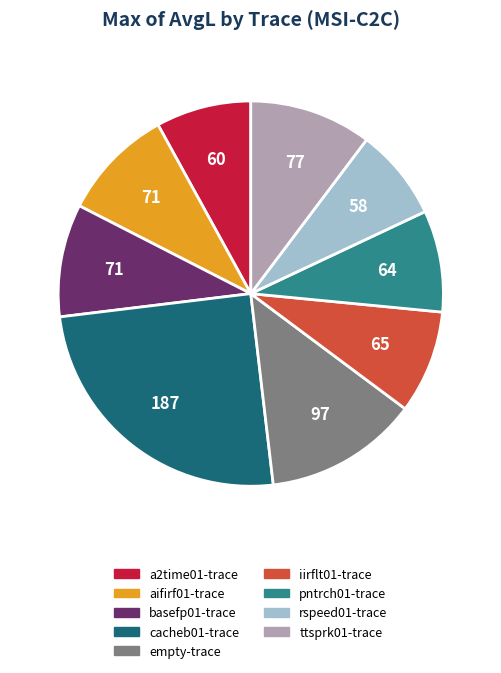

Approximately how many times larger is the value at empty-trace compared to rspeed01-trace?

1.7